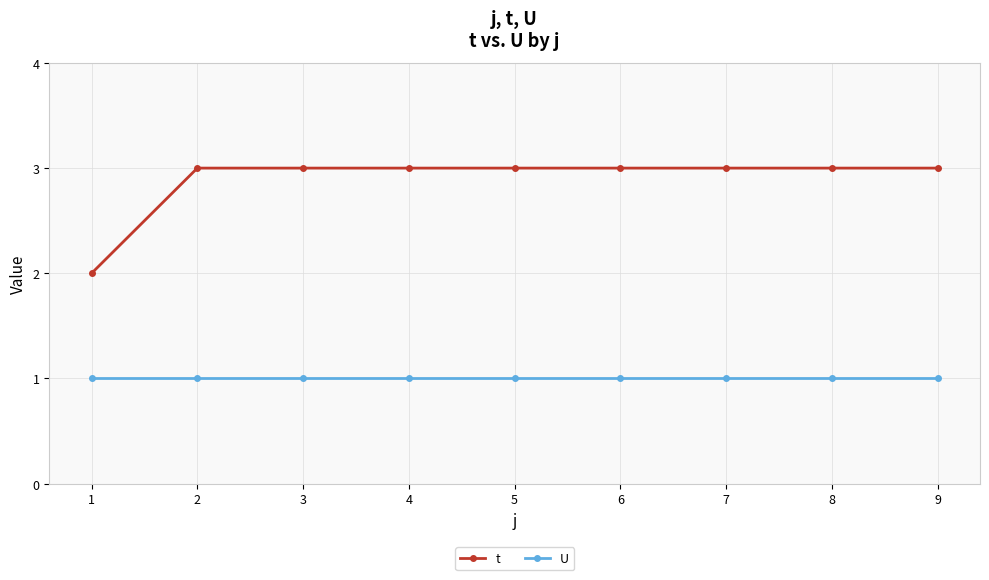

Reading left to right, extract all data points from this chart.

t: 1=2	2=3	3=3	4=3	5=3	6=3	7=3	8=3	9=3
U: 1=1	2=1	3=1	4=1	5=1	6=1	7=1	8=1	9=1